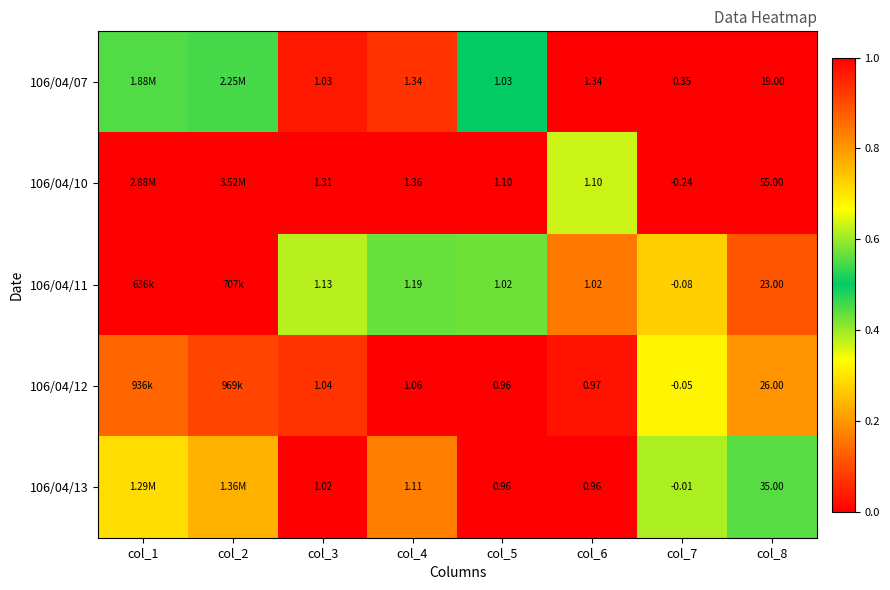

Is the value of 106/04/13 at col_7 greater than the value of 106/04/07 at col_5?

No